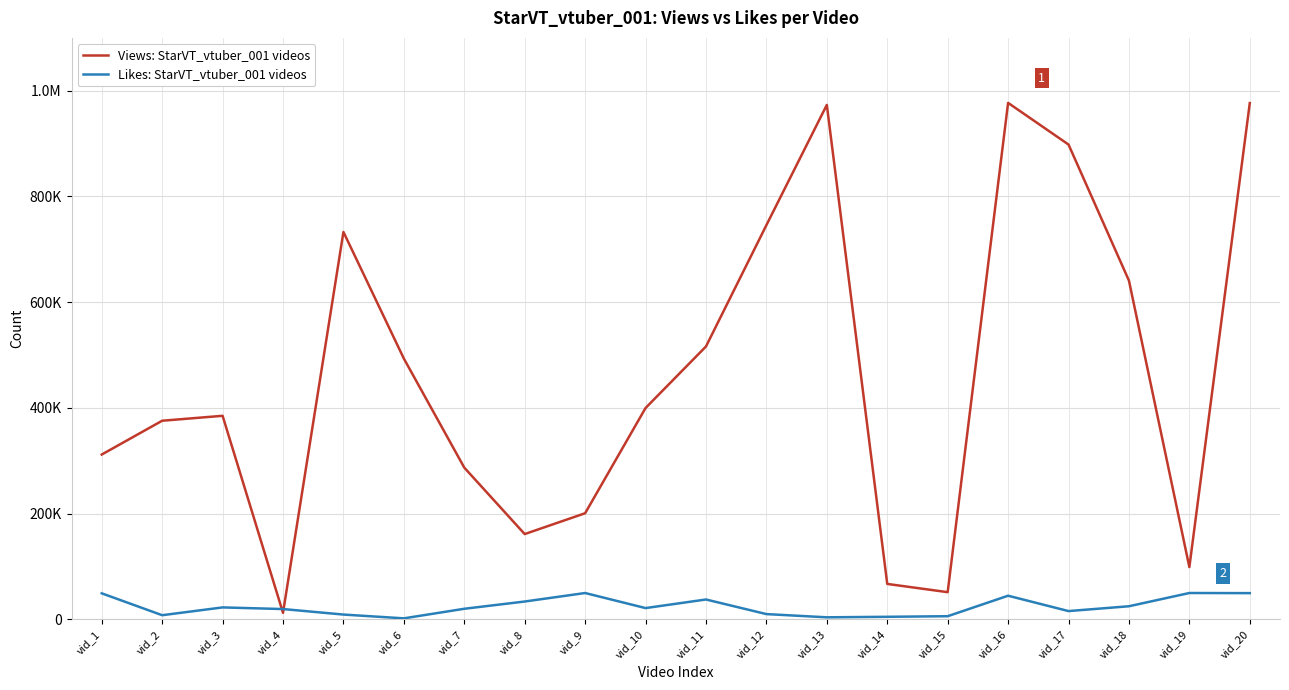

At which category does Likes: StarVT_vtuber_001 videos reach its first local peak?

vid_3